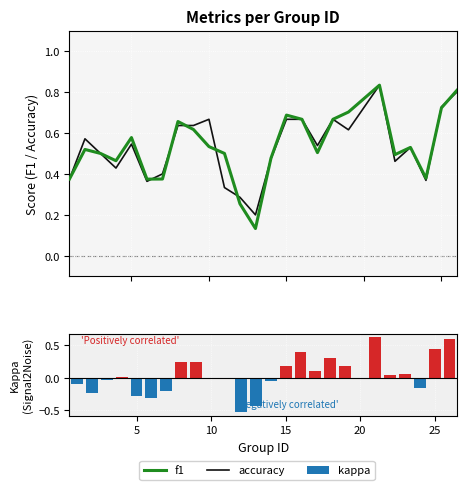

List the series in order of their peak value, lowest first.

kappa, f1, accuracy